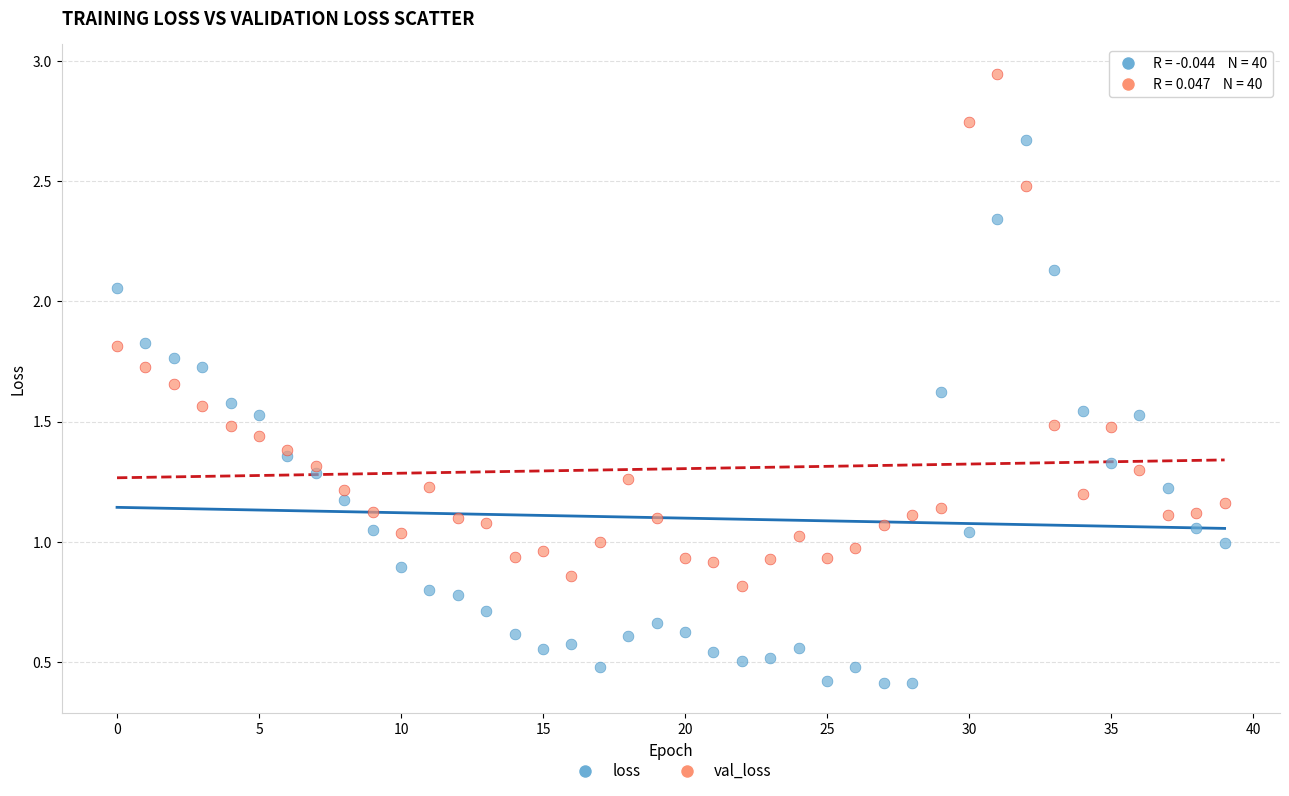

Which series reaches the minimum Y coordinate?

loss